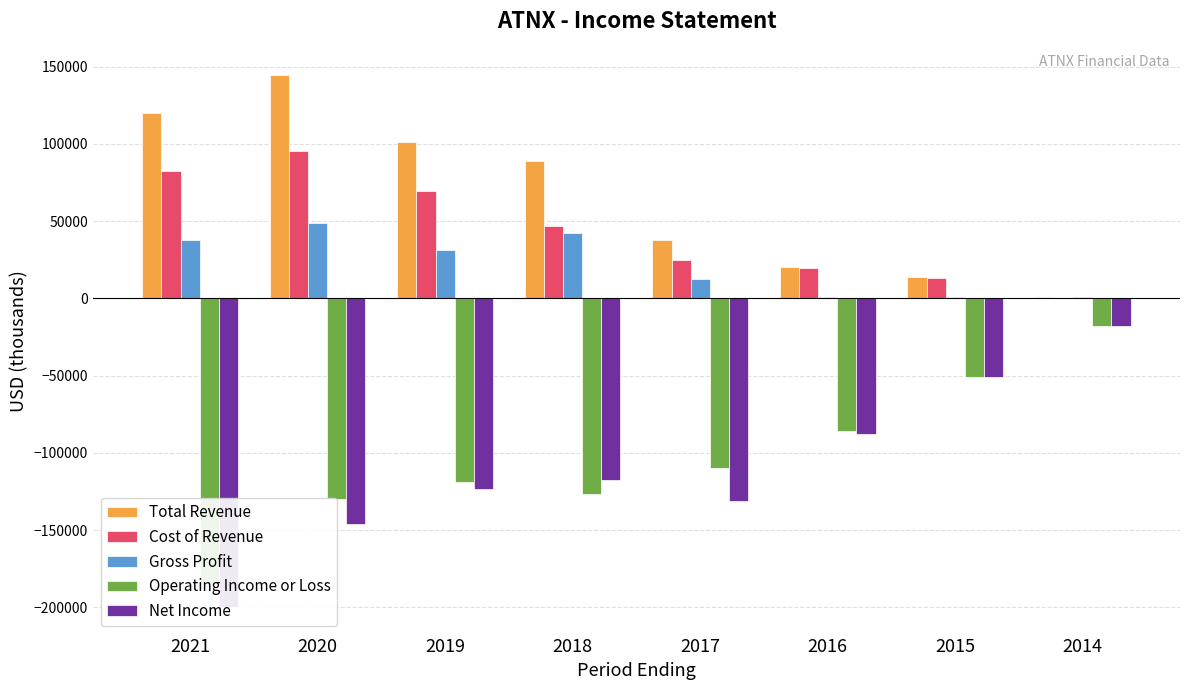

How many categories are shown in the chart?

8